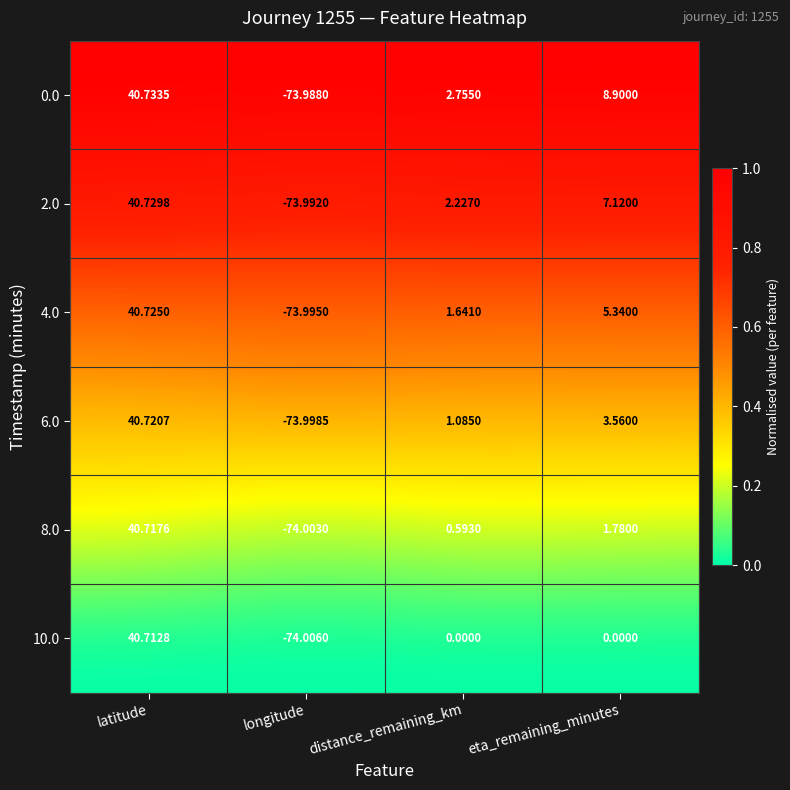

At how many categories does at least one series exceed 0?

3